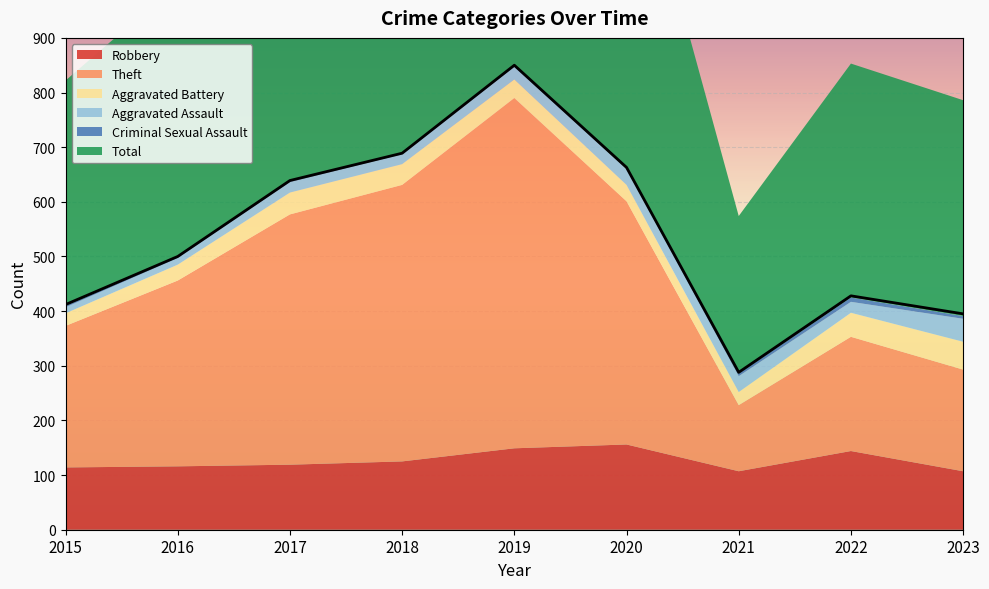

Reading right to left, what are all the values shown in this chart?

Robbery: 2023=107	2022=144	2021=107	2020=156	2019=149	2018=125	2017=119	2016=116	2015=114
Theft: 2023=186	2022=209	2021=121	2020=445	2019=641	2018=506	2017=458	2016=340	2015=259
Aggravated Battery: 2023=51	2022=44	2021=24	2020=30	2019=34	2018=38	2017=40	2016=29	2015=23
Aggravated Assault: 2023=42	2022=20	2021=29	2020=29	2019=23	2018=18	2017=19	2016=12	2015=11
Criminal Sexual Assault: 2023=5	2022=8	2021=5	2020=0	2019=2	2018=1	2017=2	2016=2	2015=3
Total: 2023=395	2022=428	2021=288	2020=663	2019=850	2018=689	2017=639	2016=500	2015=412